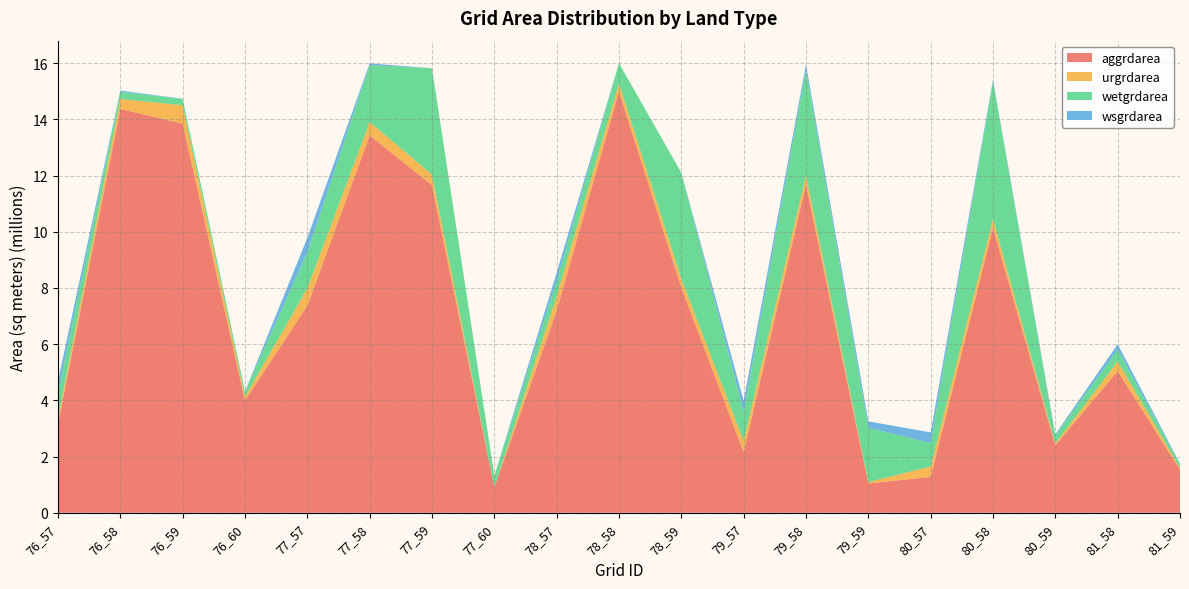

Reading left to right, list all the values displayed in this chart.

aggrdarea: 76_57=3150900	76_58=14370300	76_59=13847400	76_60=3999600	77_57=7366500	77_58=13430700	77_59=11655000	77_60=909900	78_57=7197300	78_58=14990400	78_59=8016300	79_57=2154600	79_58=11686500	79_59=1043100	80_57=1276200	80_58=10135800	80_59=2402100	81_58=5045400	81_59=1529100
urgrdarea: 76_57=213300	76_58=353700	76_59=655200	76_60=127800	77_57=619200	77_58=472500	77_59=379800	77_60=0	78_57=513000	78_58=286200	78_59=307800	79_57=401400	79_58=322200	79_59=48600	80_57=369000	80_58=319500	80_59=63000	81_58=340200	81_59=69300
wetgrdarea: 76_57=893700	76_58=253800	76_59=227700	76_60=189000	77_57=1276200	77_58=2027700	77_59=3783600	77_60=407700	78_57=534600	78_58=723600	78_59=3775500	79_57=1041300	79_58=3761100	79_59=1935000	80_57=837900	80_58=4889700	80_59=281700	81_58=418500	81_59=123300
wsgrdarea: 76_57=436500	76_58=45900	76_59=3600	76_60=0	77_57=521100	77_58=62100	77_59=0	77_60=0	78_57=298800	78_58=0	78_59=0	79_57=387000	79_58=193500	79_59=225000	80_57=378000	80_58=60300	80_59=45900	81_58=194400	81_59=27000